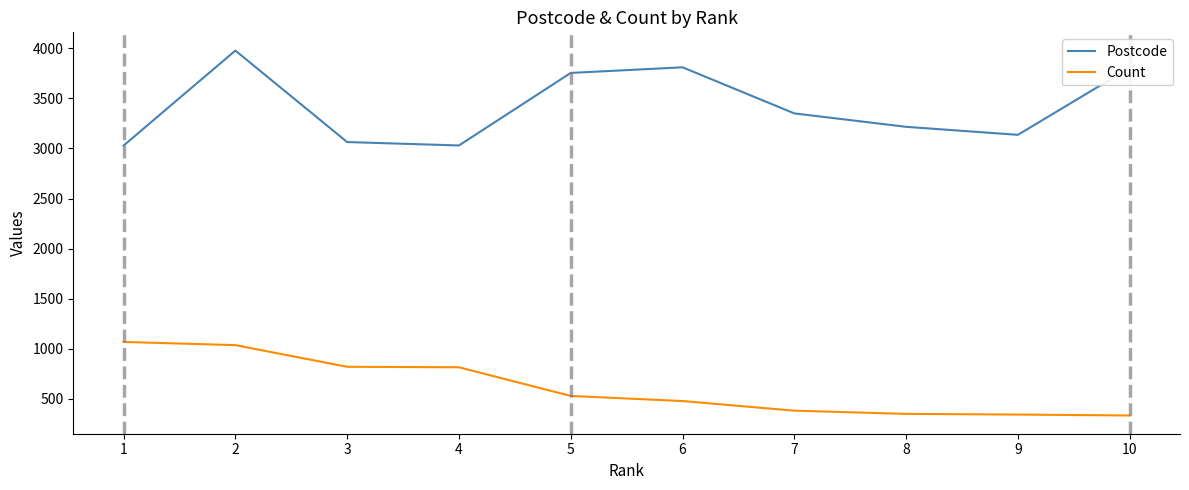

Rank the series by their average value, from highest to lowest.

Postcode, Count